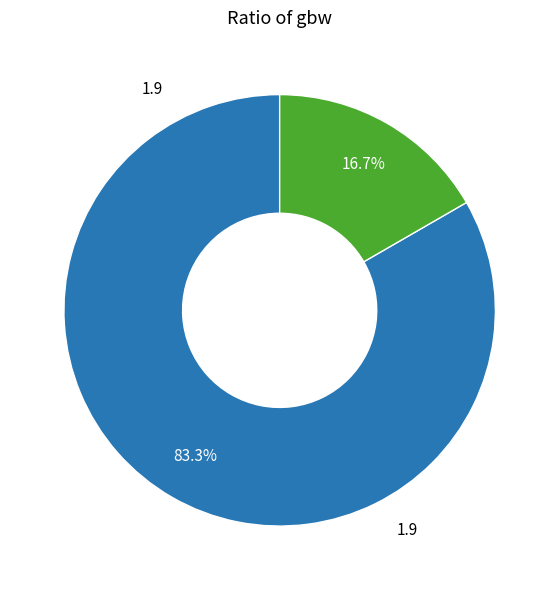

Does any single category account for the majority?

Yes